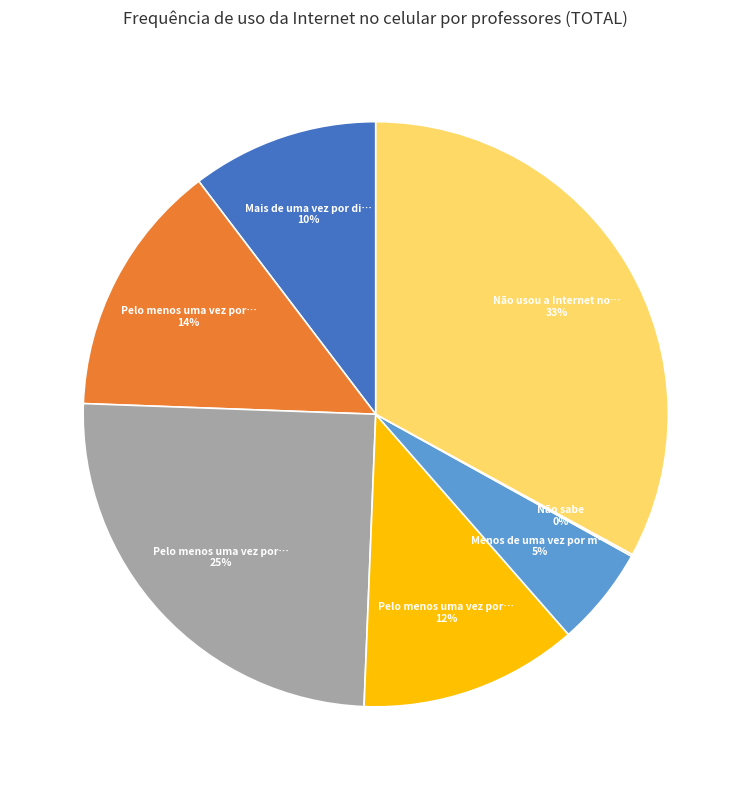

To the nearest percent, what is the average slice percentage?

14%